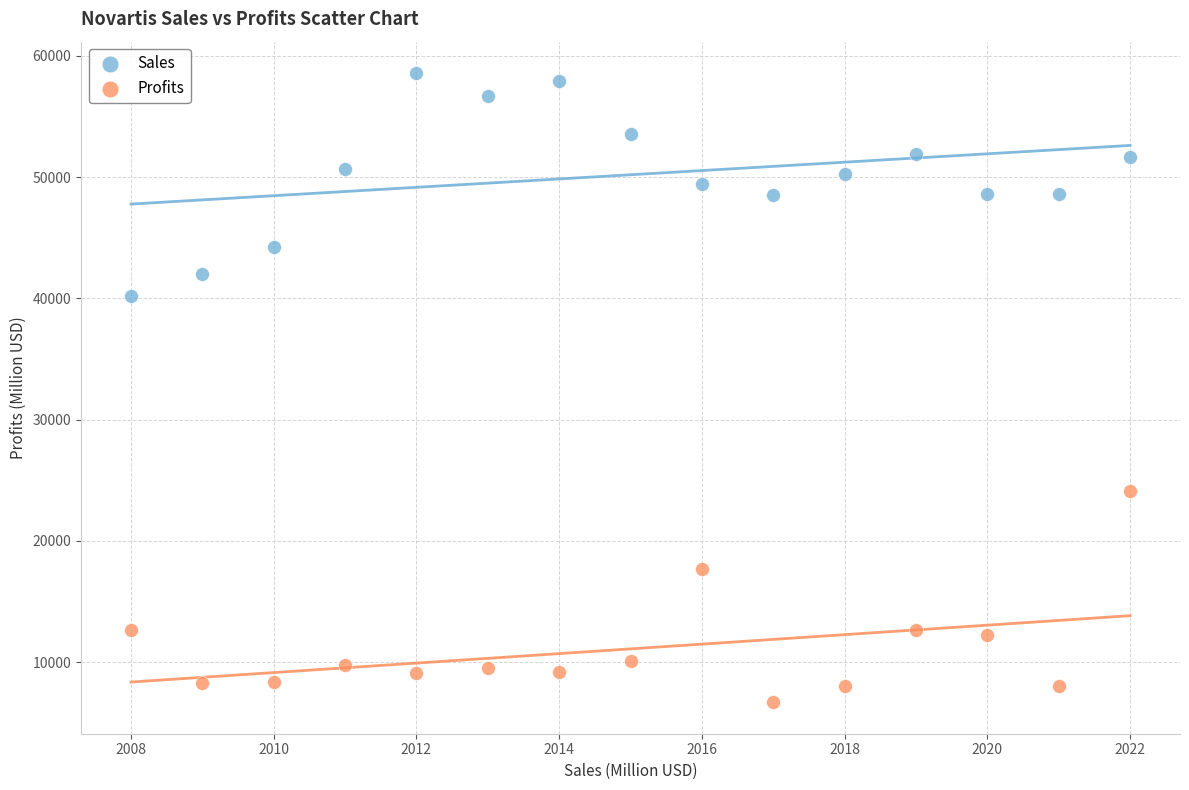

Which series contains the lowest Y value?

Profits